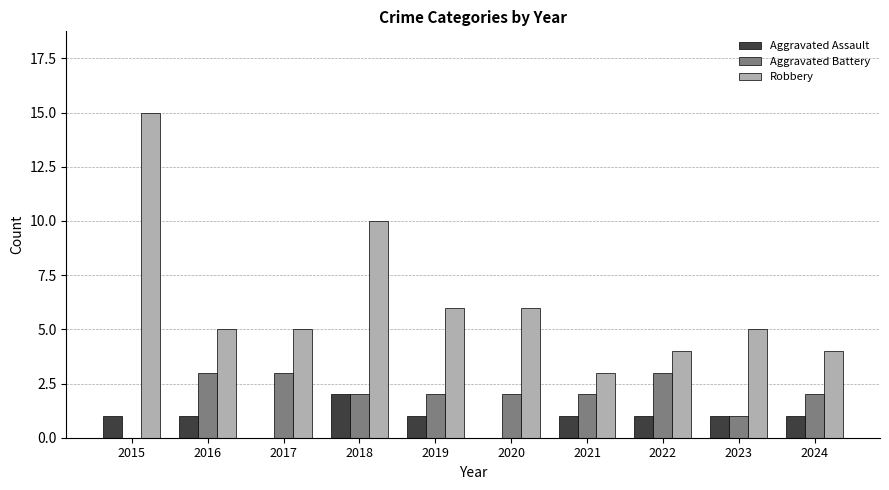

What is the sum of all Robbery values?

63